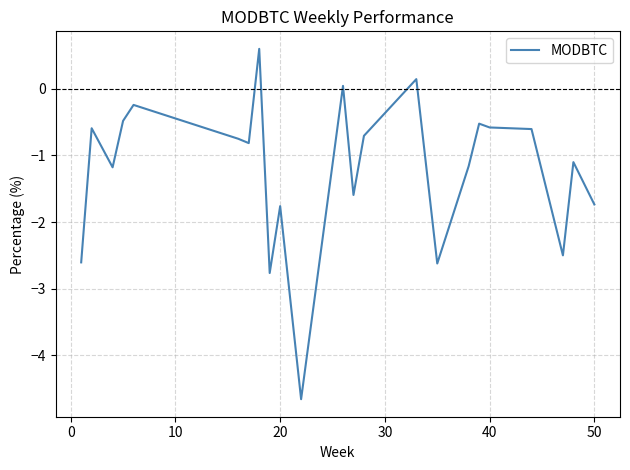

How many values are above zero?

3